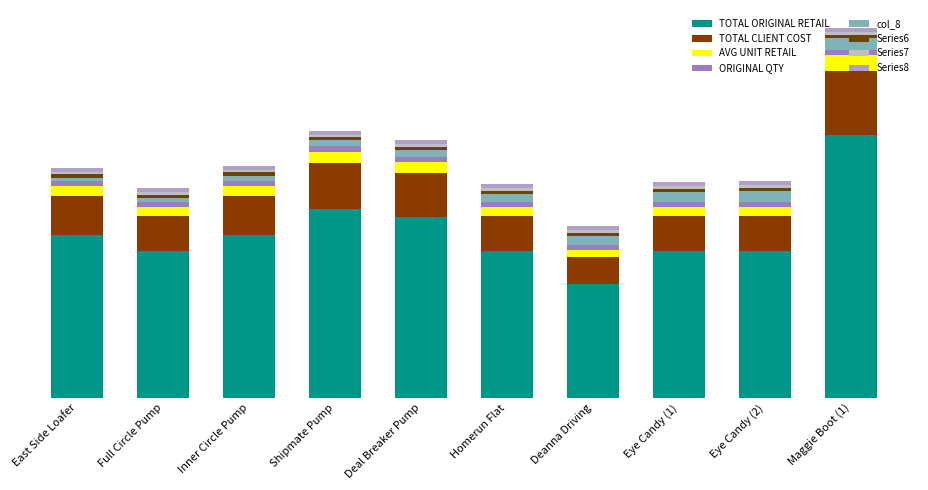

Does the chart contain any negative values?

No